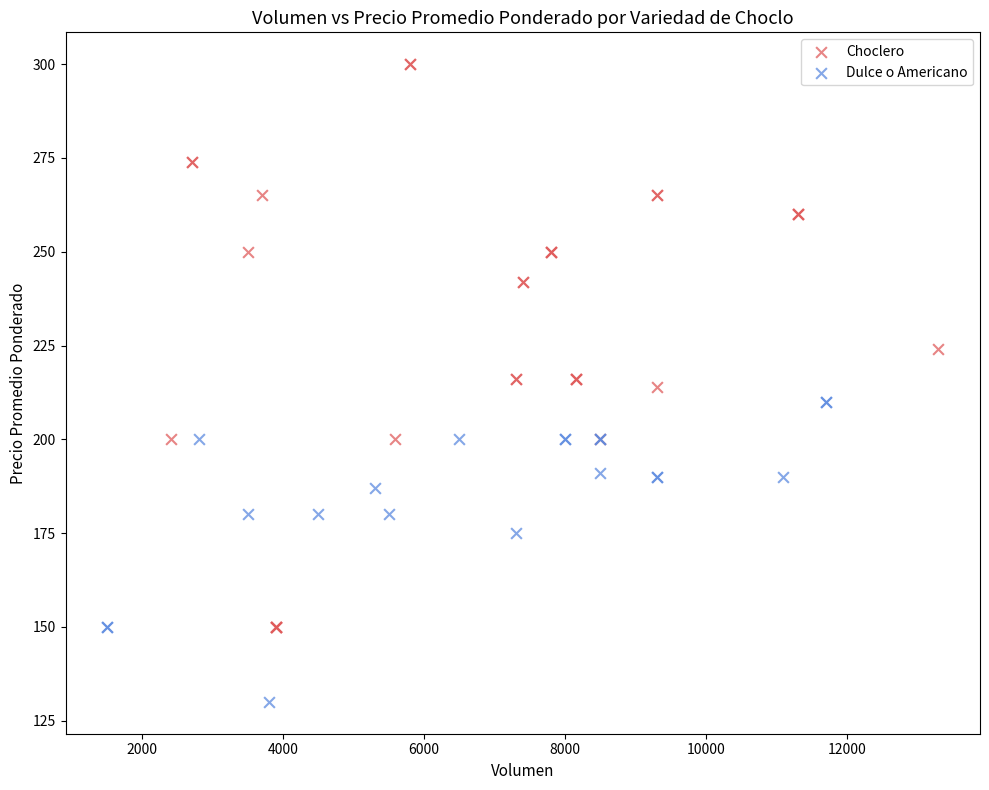

Which series has the widest spread of Y values?

Choclero